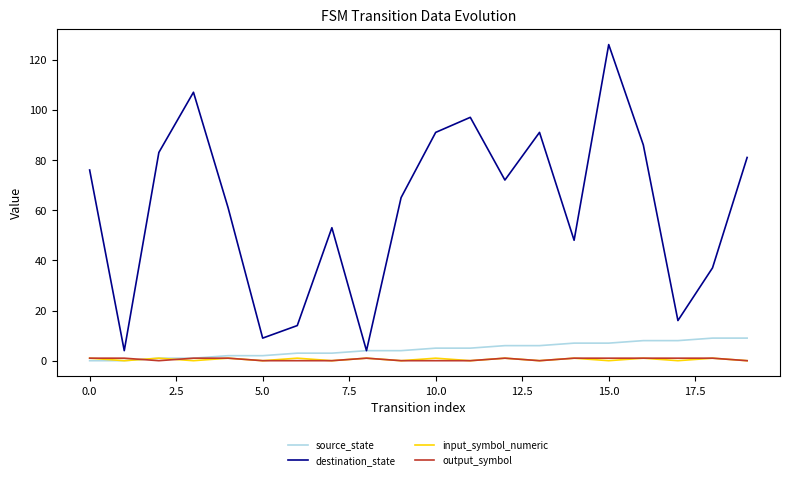

Which series ends up on top after the final intersection of output_symbol and source_state?

source_state